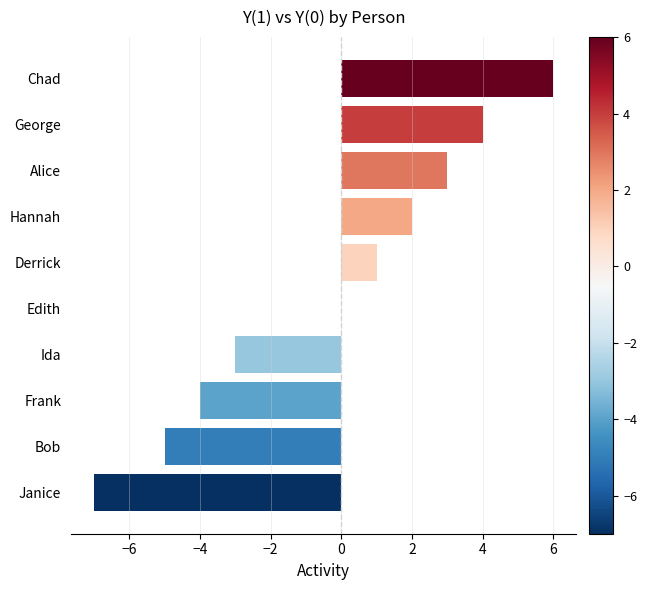

What is the sum of the values at Alice and Derrick?

4